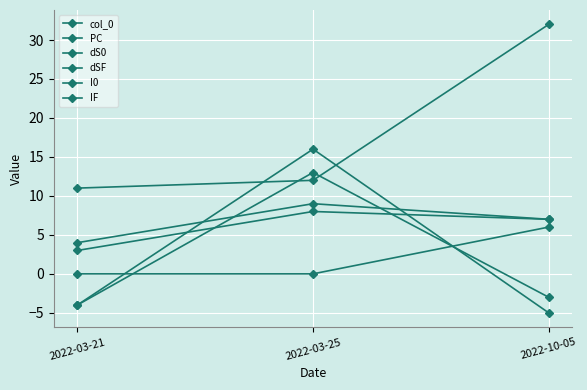

How many lines are shown in the chart?

6